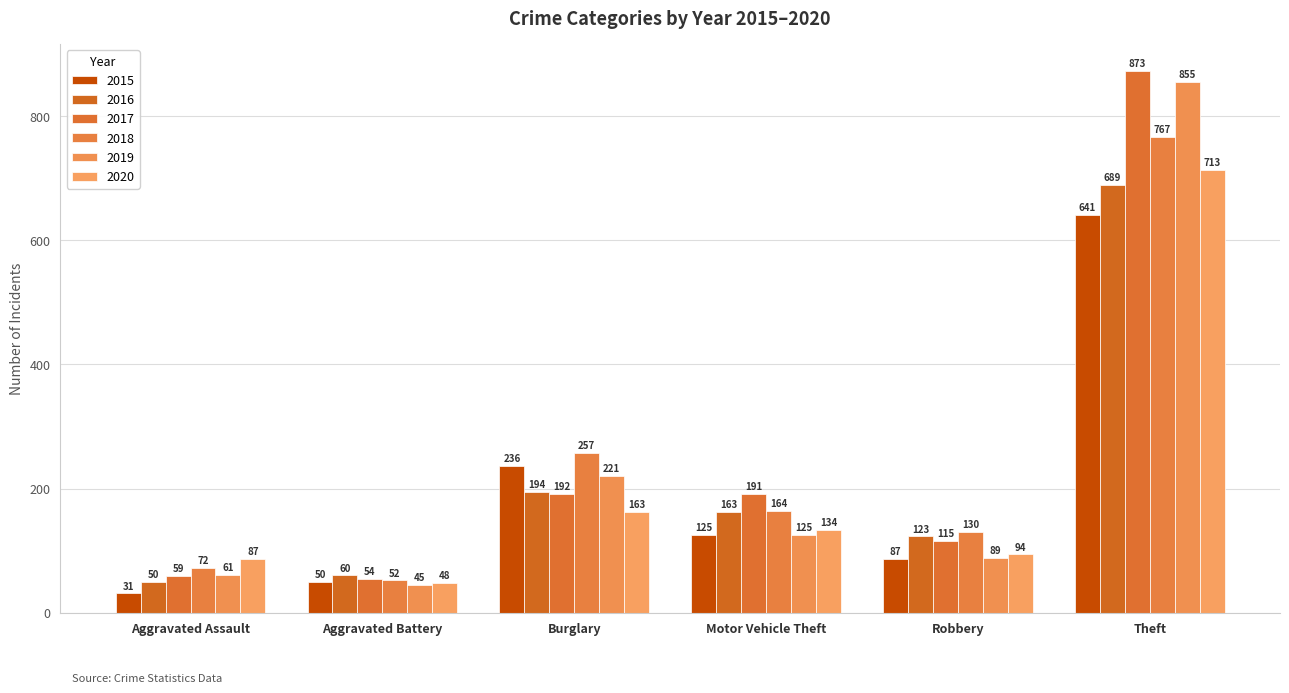

At which label does 2018 reach its minimum?

Aggravated Battery